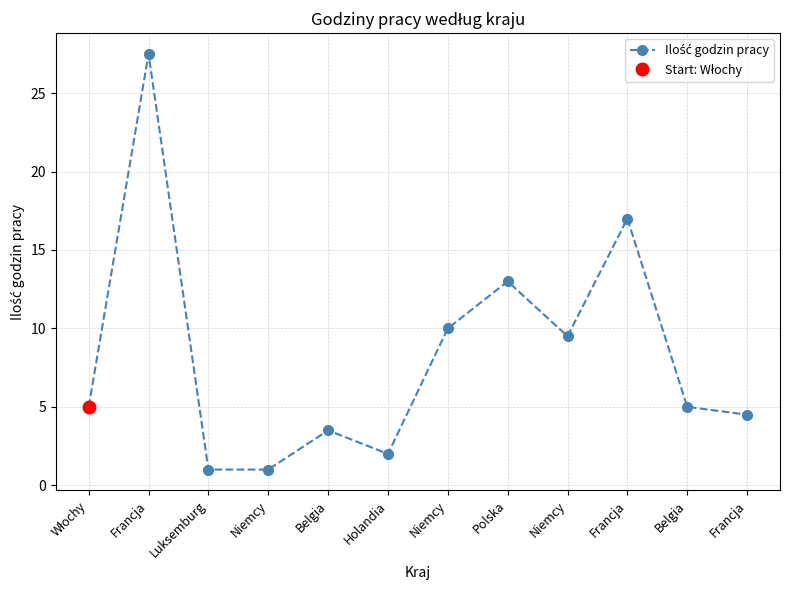

How many points are lower than both their immediate neighbors (excluding endpoints)?

2